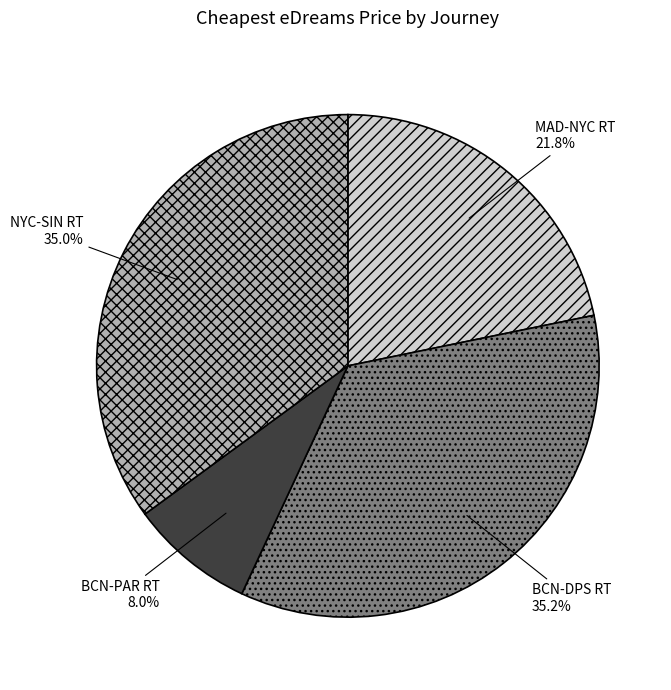

To the nearest percent, what is the difference between the MAD-NYC RT and BCN-PAR RT slice percentages?

14%